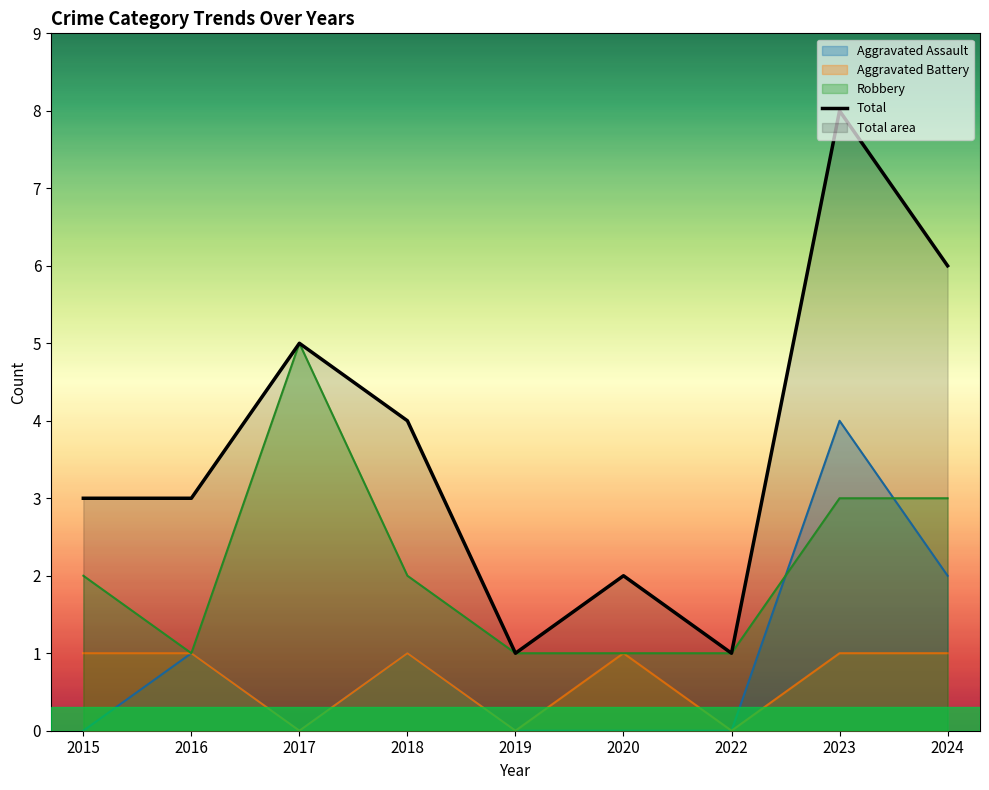

List the labels in order of value, smallest first.

2019, 2022, 2020, 2015, 2016, 2018, 2017, 2024, 2023